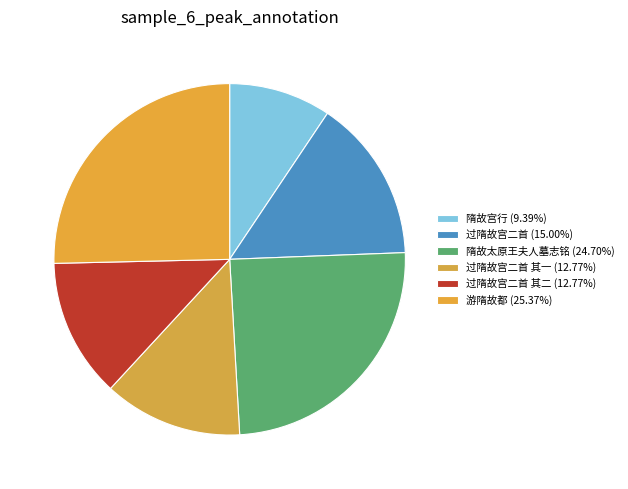

How many slices are in this pie chart?

6